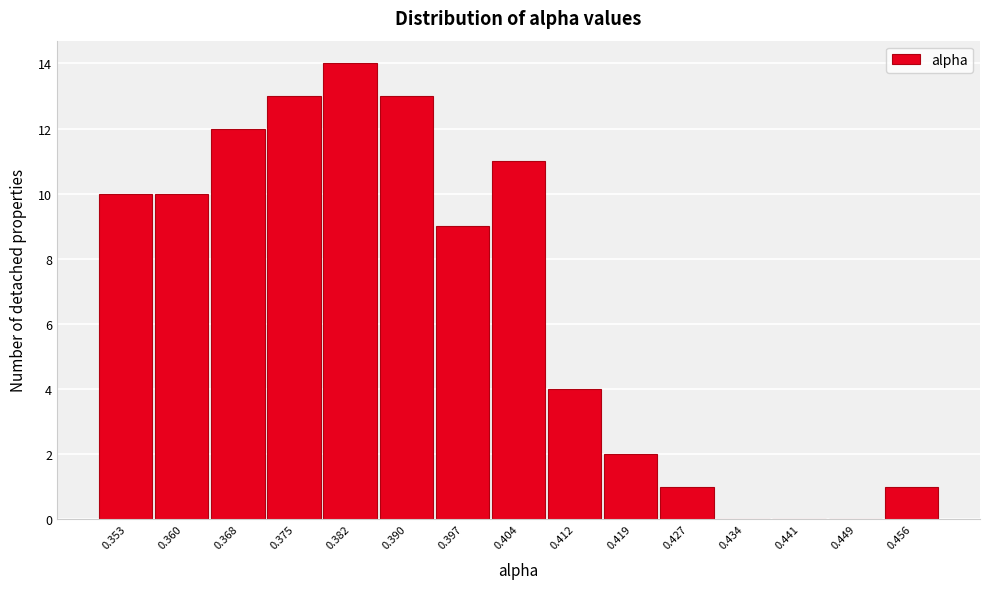

Reading left to right, what are all the values shown in this chart?

0.353=10	0.360=10	0.368=12	0.375=13	0.382=14	0.390=13	0.397=9	0.404=11	0.412=4	0.419=2	0.427=1	0.434=0	0.441=0	0.449=0	0.456=1